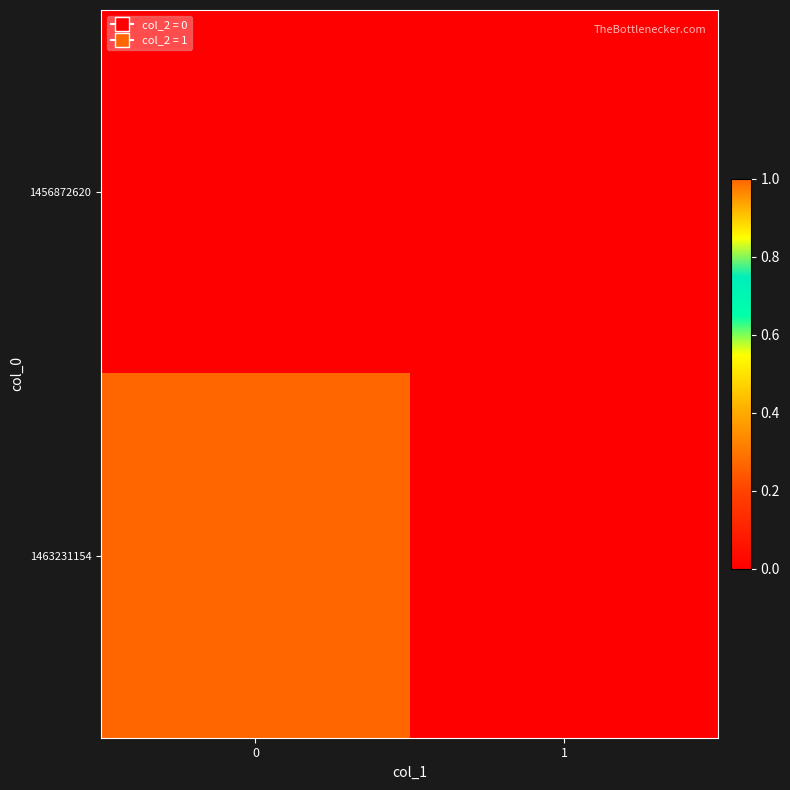

Reading left to right, list all the values displayed in this chart.

1456872620: 0=0	1=0
1463231154: 0=1	1=0